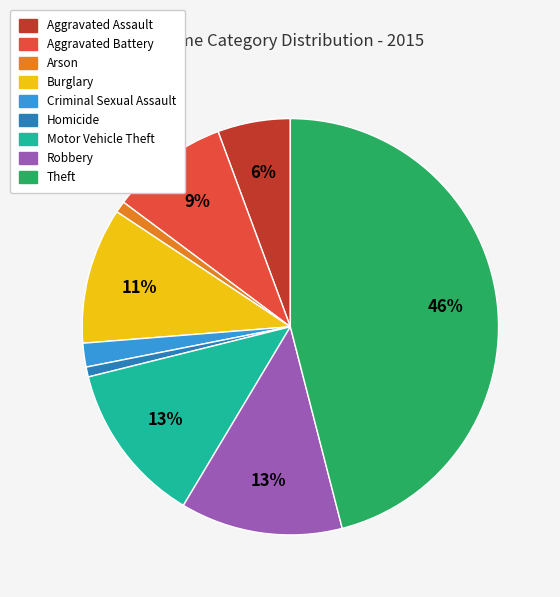

True or false: Aggravated Assault accounts for 1% of the total.

False